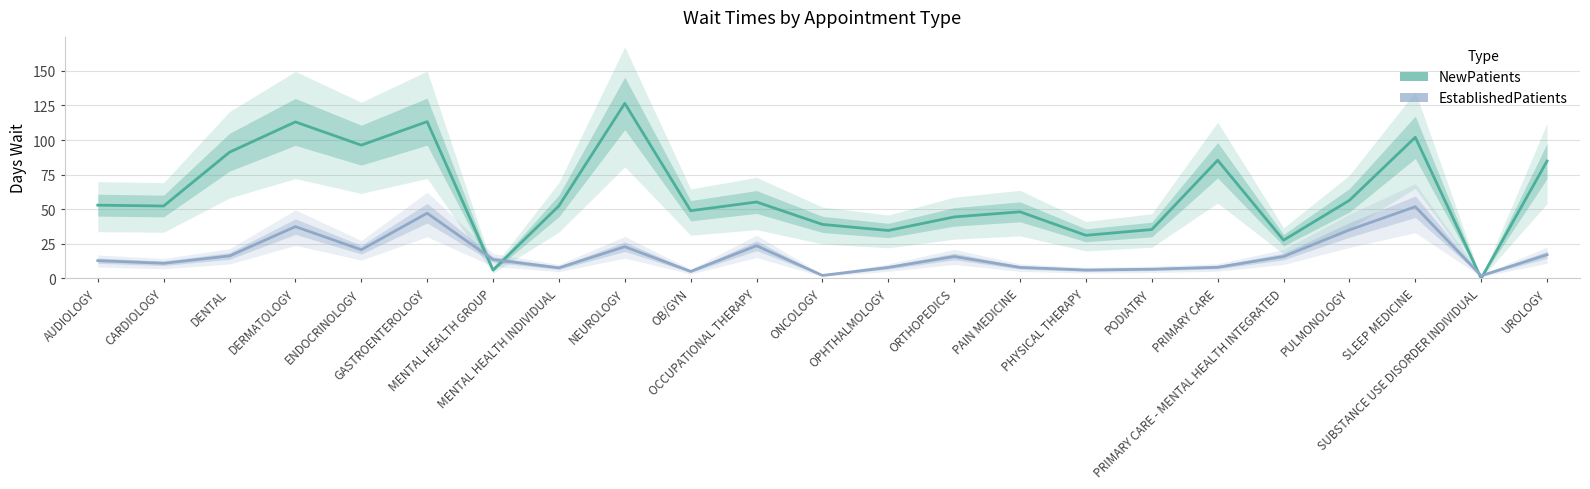

At which label does NewPatients reach its peak?

NEUROLOGY